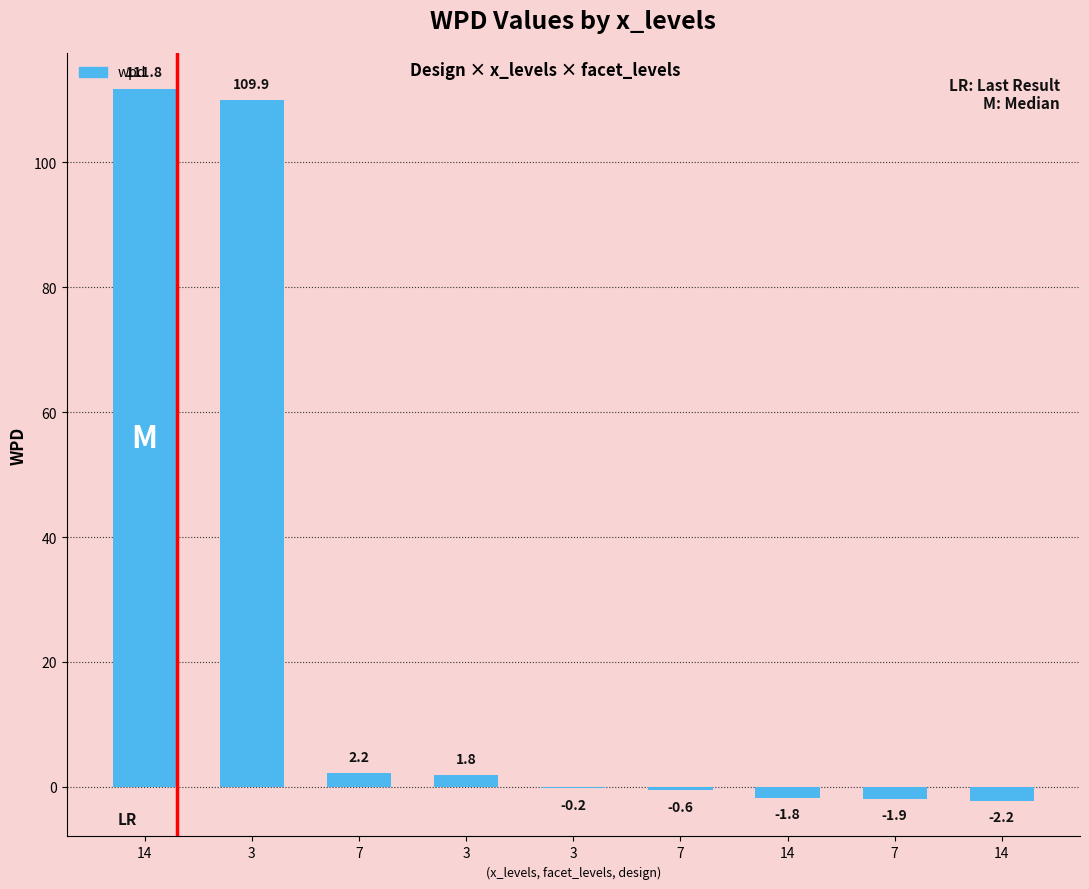

At which label does the data first exceed 0?

14